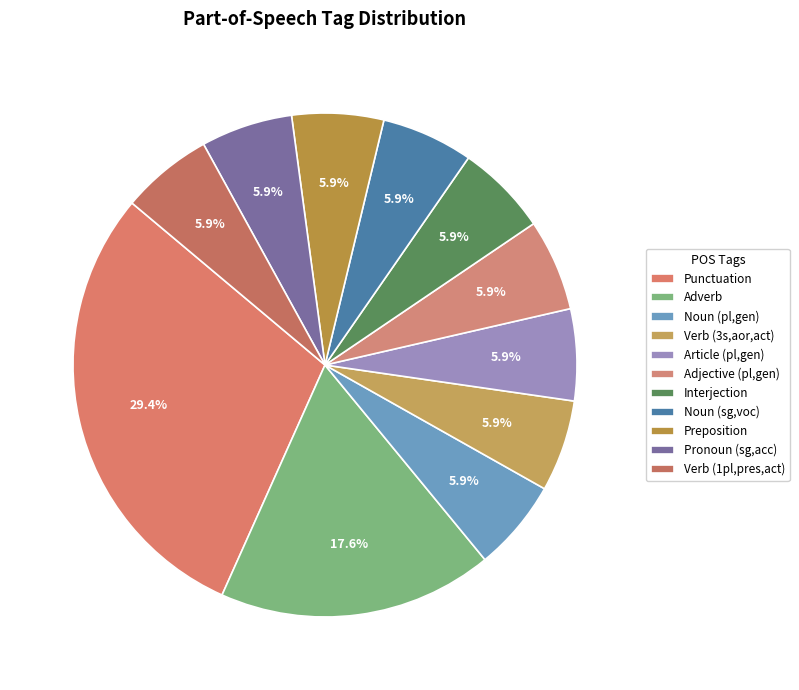

How many slices are in this pie chart?

11